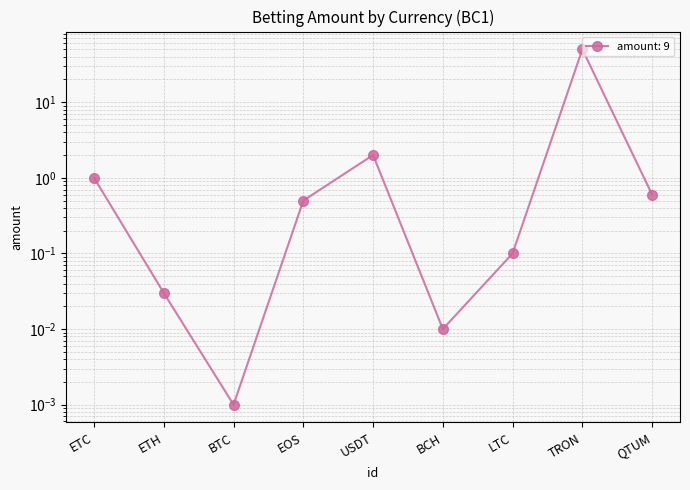

What is the average value?

6.0